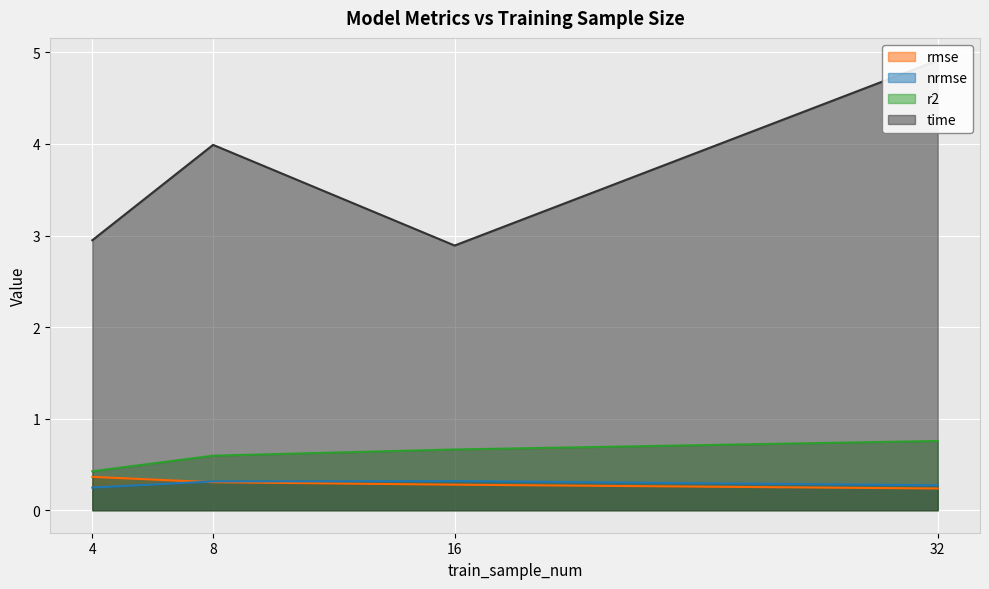

At which category is the sum across all series the highest?

32